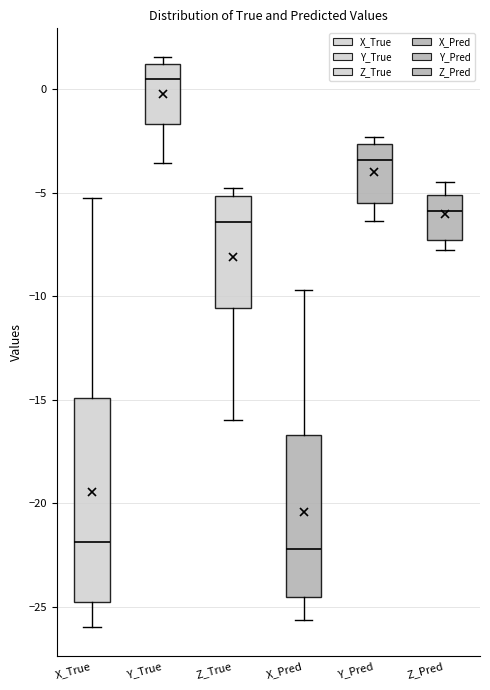

Where is the lower edge of the box for X_True on the y-axis? The values are not printed on the chart, so give them approximately, as read against the axis.

-25.0